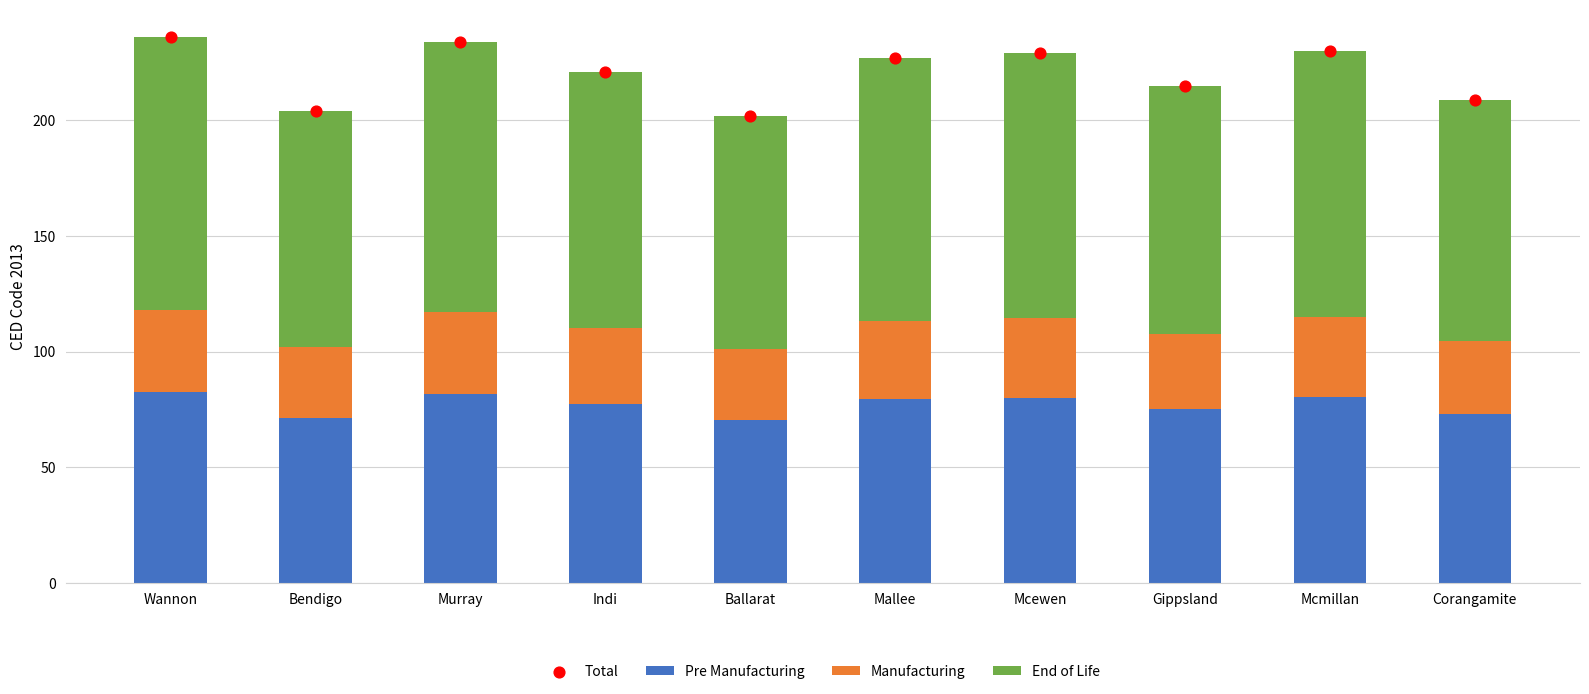

Which series has the widest spread of Y values?

Total